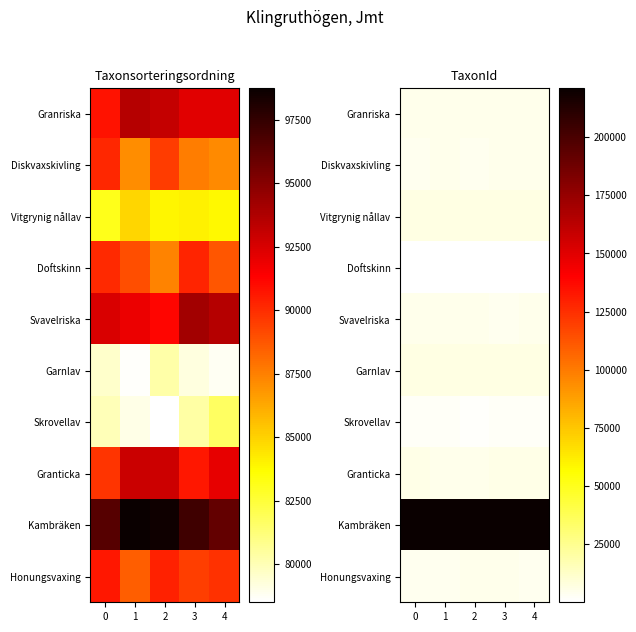

What is the difference between the maximum and second lowest values in the Garnlav series?

339